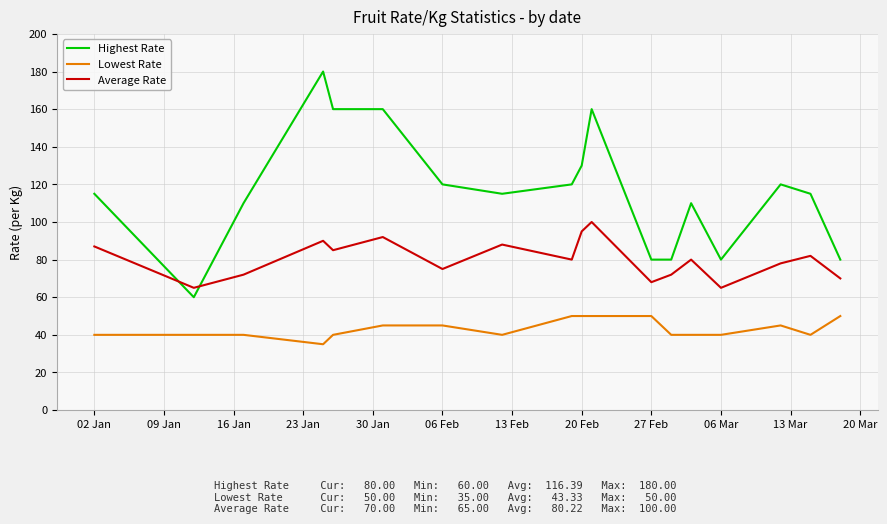

What is the sum of all Highest Rate values?

2095